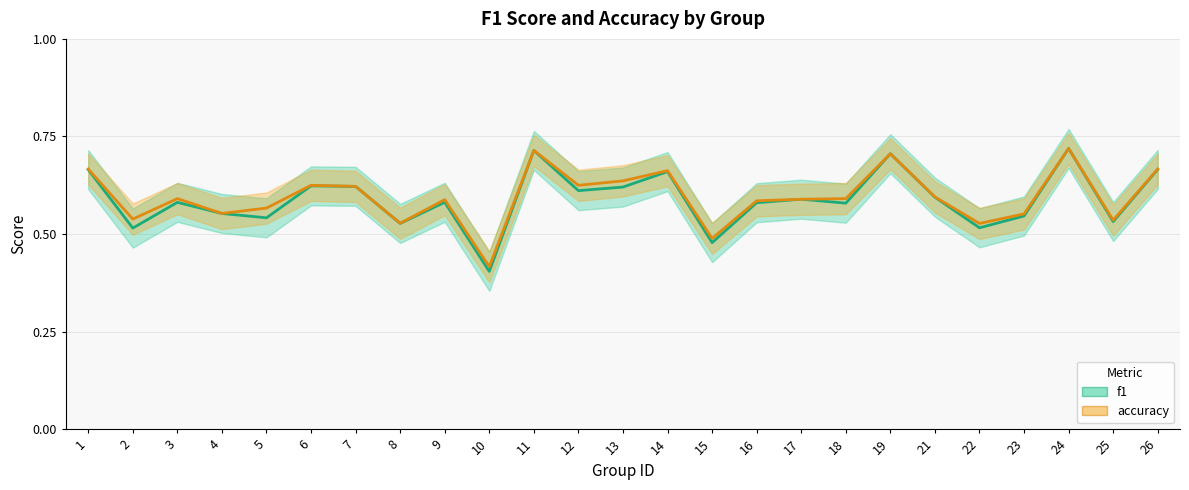

How many categories are shown in the chart?

25